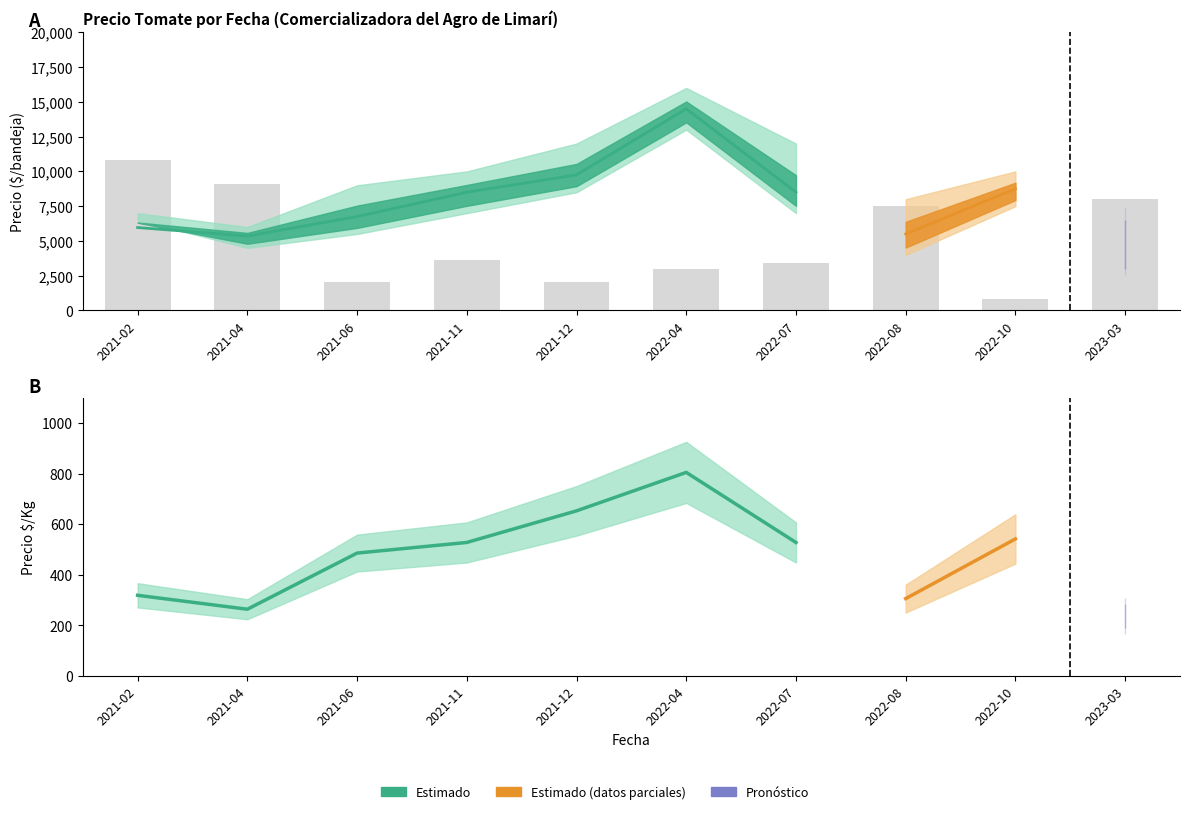

Where does the data first go above 3600?

2021-02